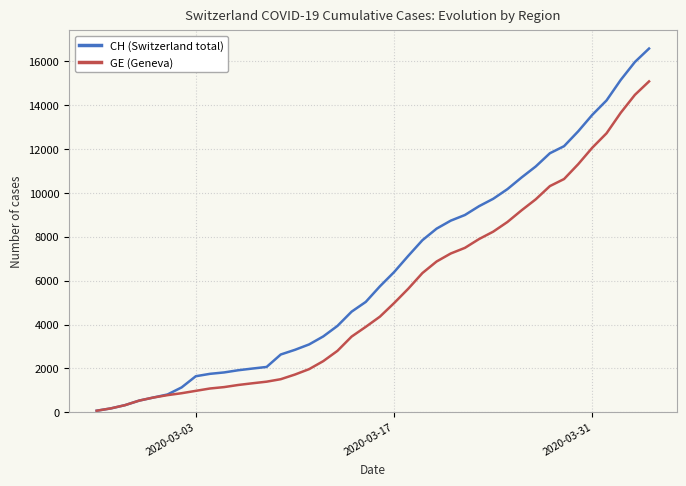

Which series has the largest range (max minus min)?

CH (Switzerland total)